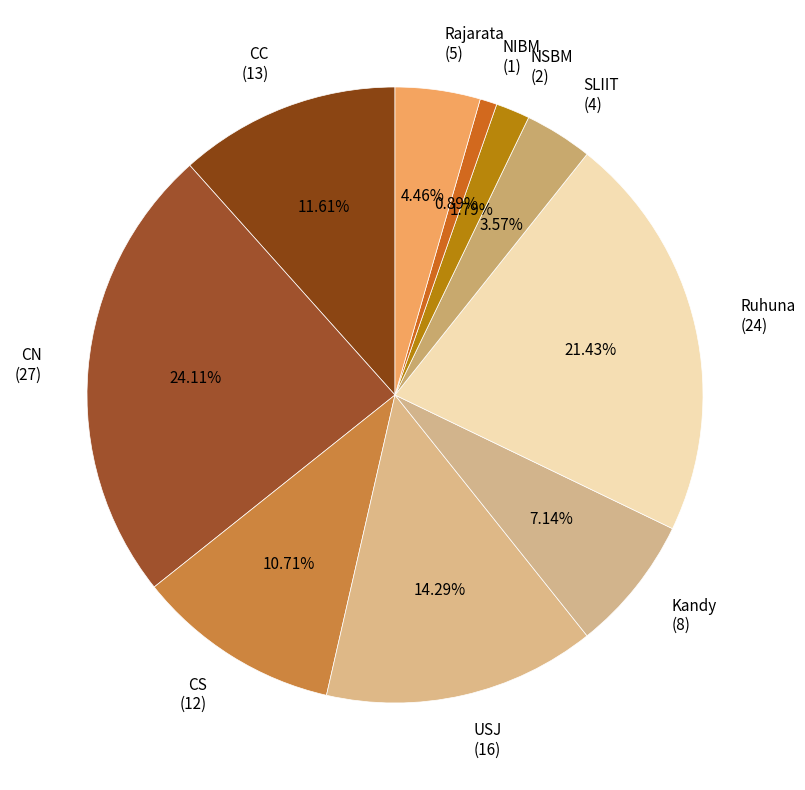

Approximately how many times larger is the value at Ruhuna compared to USJ?

1.5